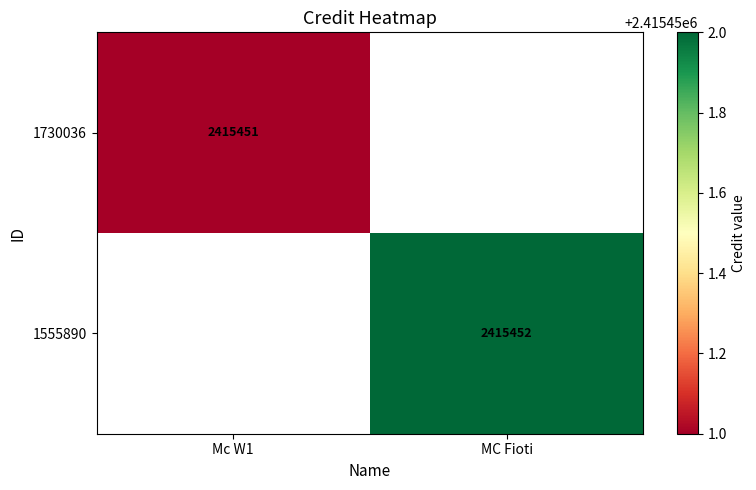

The value of 1555890 at MC Fioti is 2415452. True or false?

True